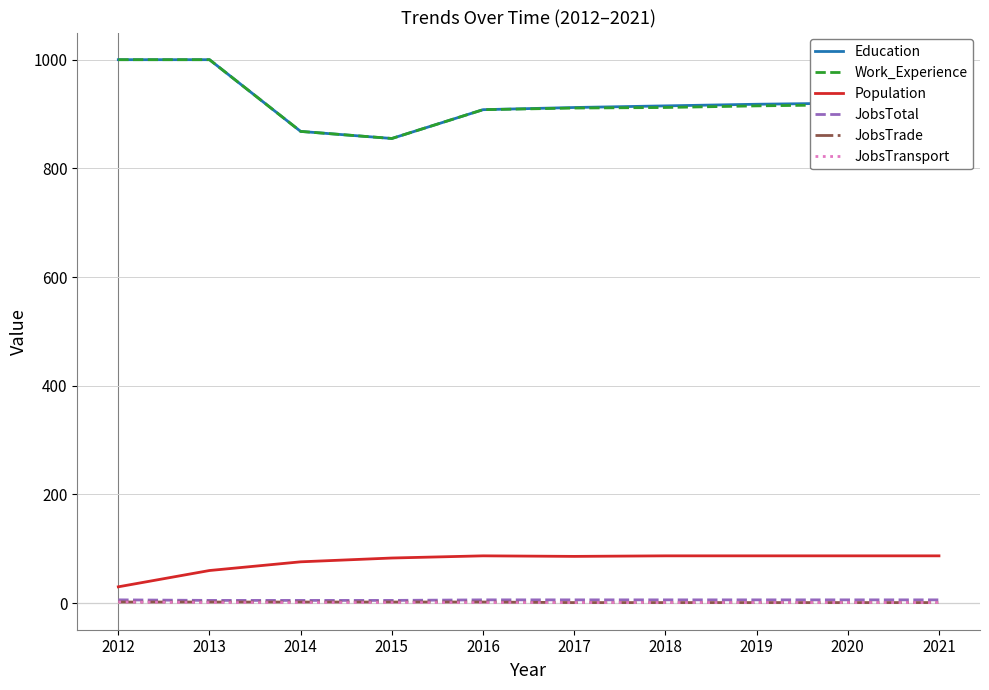

What is the maximum value shown in the chart?

1000